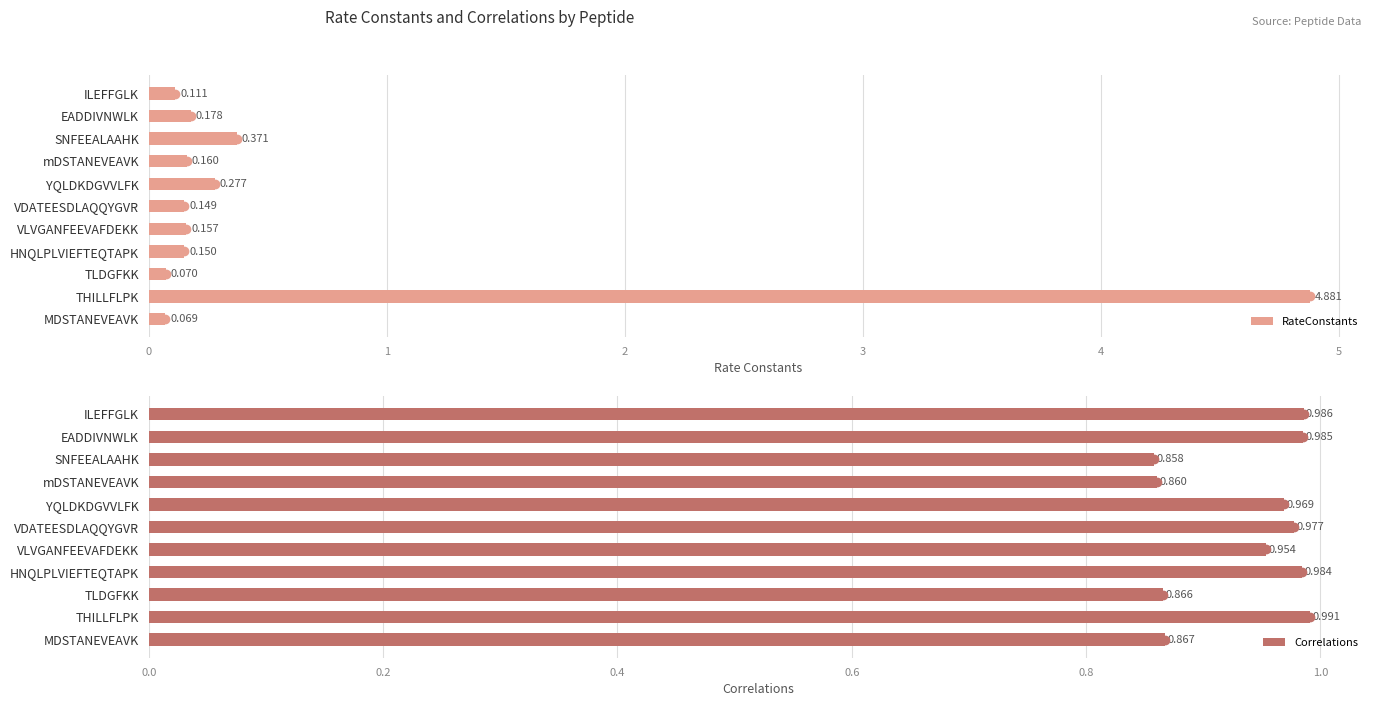

Rank the categories by RateConstants value from lowest to highest.

MDSTANEVEAVK, TLDGFKK, ILEFFGLK, VDATEESDLAQQYGVR, HNQLPLVIEFTEQTAPK, VLVGANFEEVAFDEKK, mDSTANEVEAVK, EADDIVNWLK, YQLDKDGVVLFK, SNFEEALAAHK, THILLFLPK